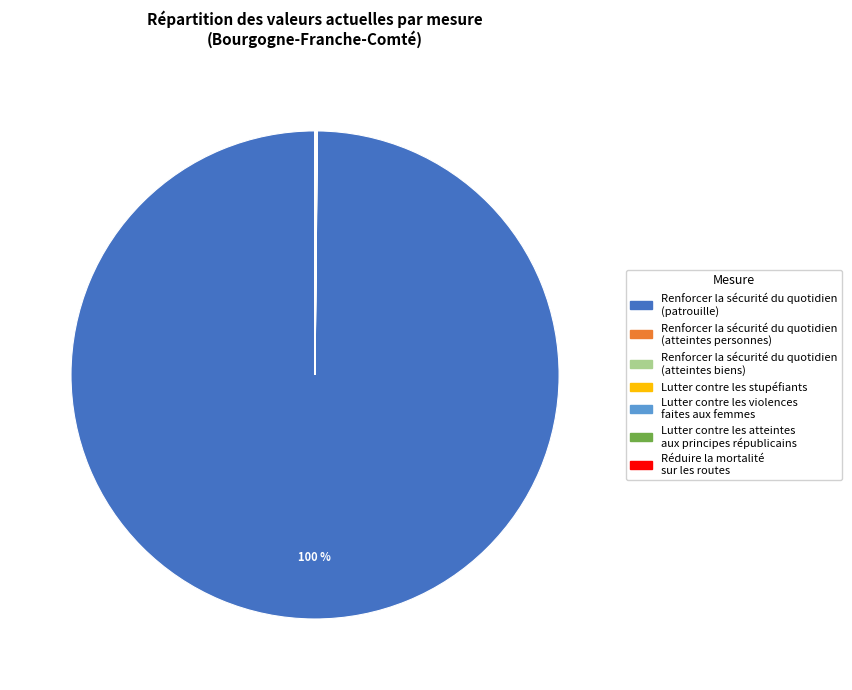

Which category has the biggest portion of the pie?

Renforcer la sécurité du quotidien (patrouille)